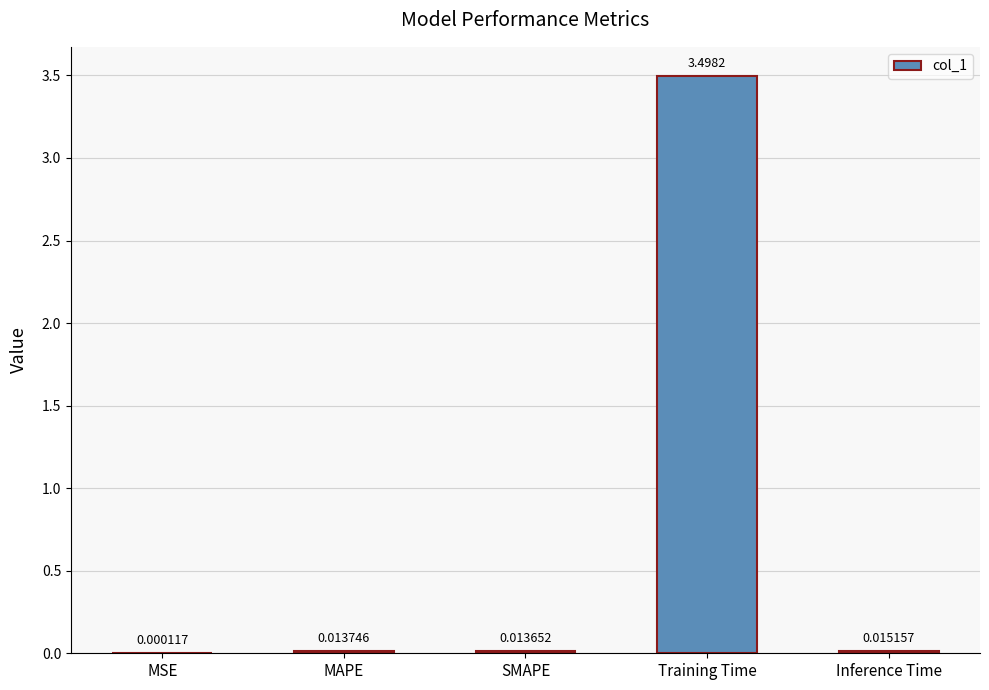

What is the change in value from SMAPE to Training Time?

+3.5